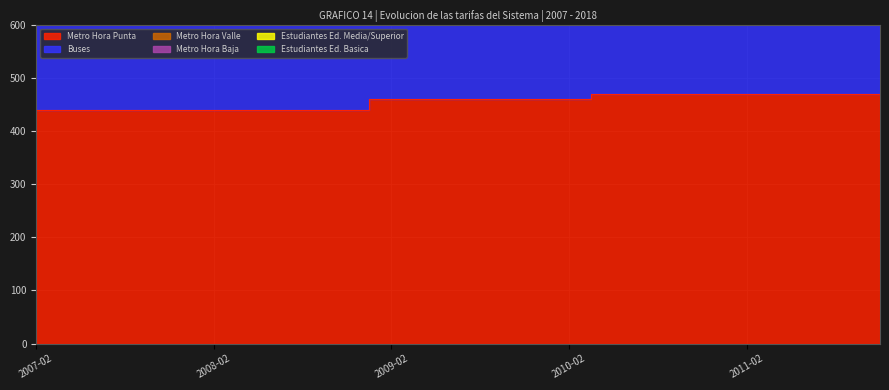

True or false: Metro Hora Valle has a value of 3068 at 2009-08.

False